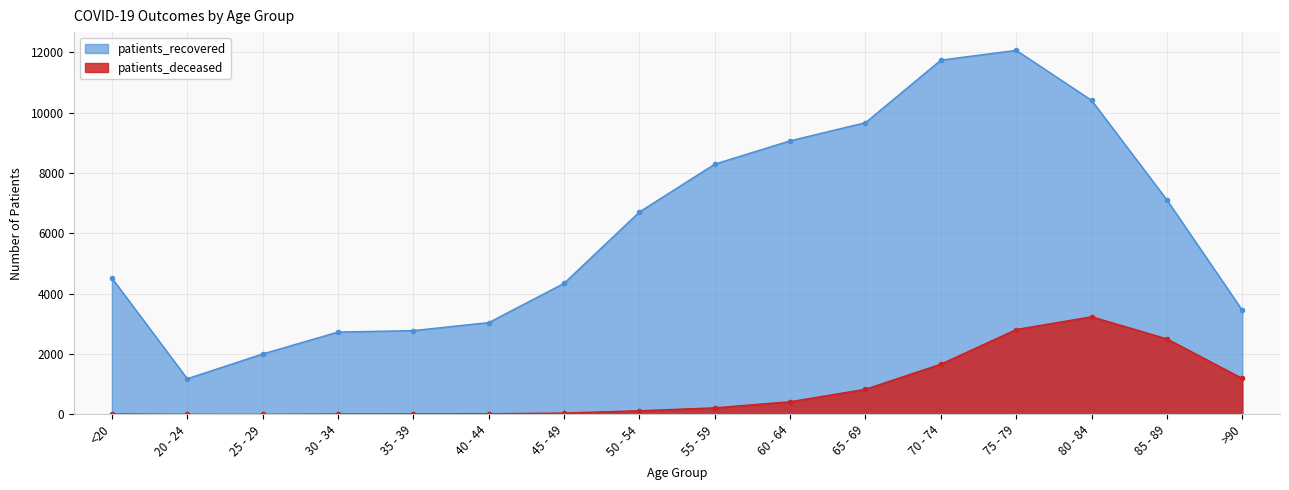

Where does the patients_recovered series first go above 6714?

55 - 59